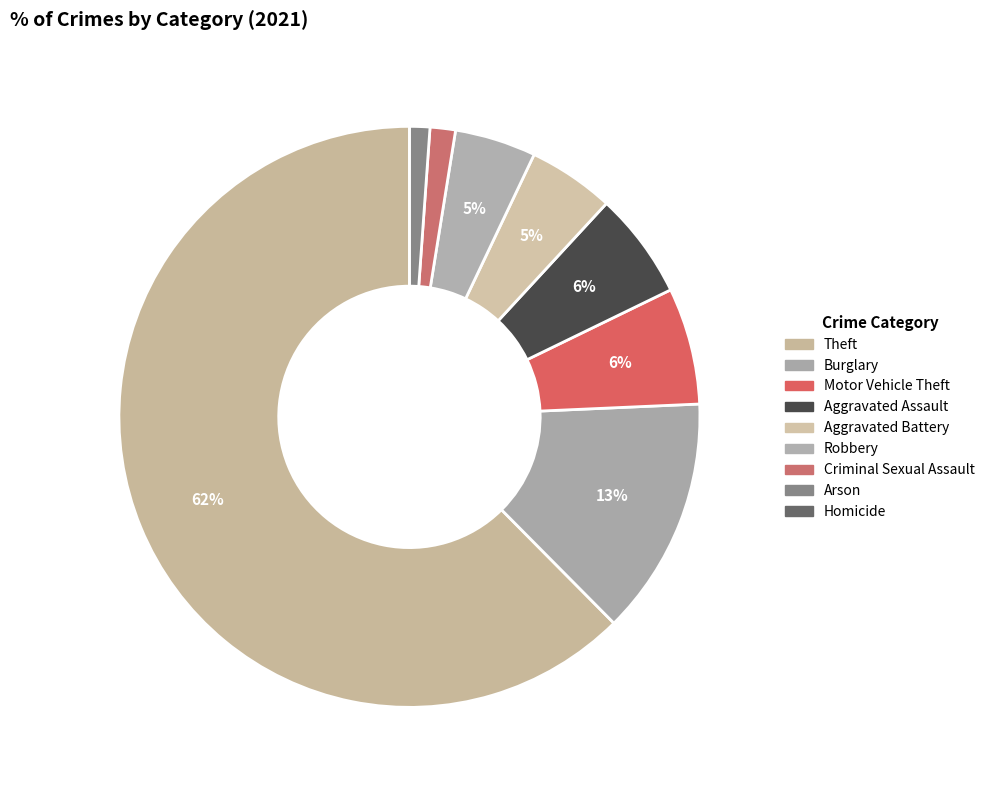

To the nearest percent, what is the difference between the largest and smallest slice percentages?

62%